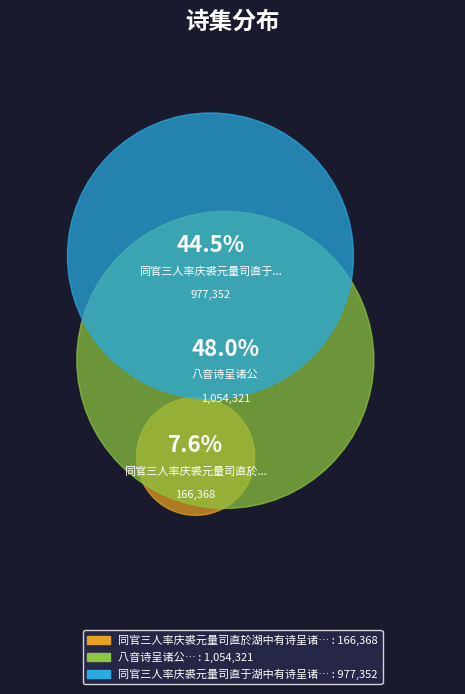

True or false: 同官三人率庆裘元量司直于湖中有诗呈诸公 accounts for 36% of the total.

False